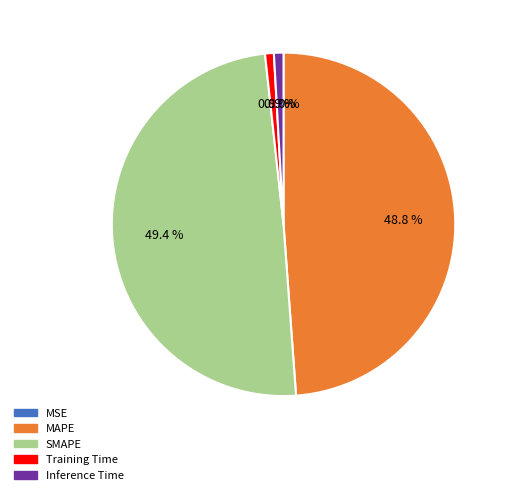

Is there any slice that represents more than half of the pie?

No